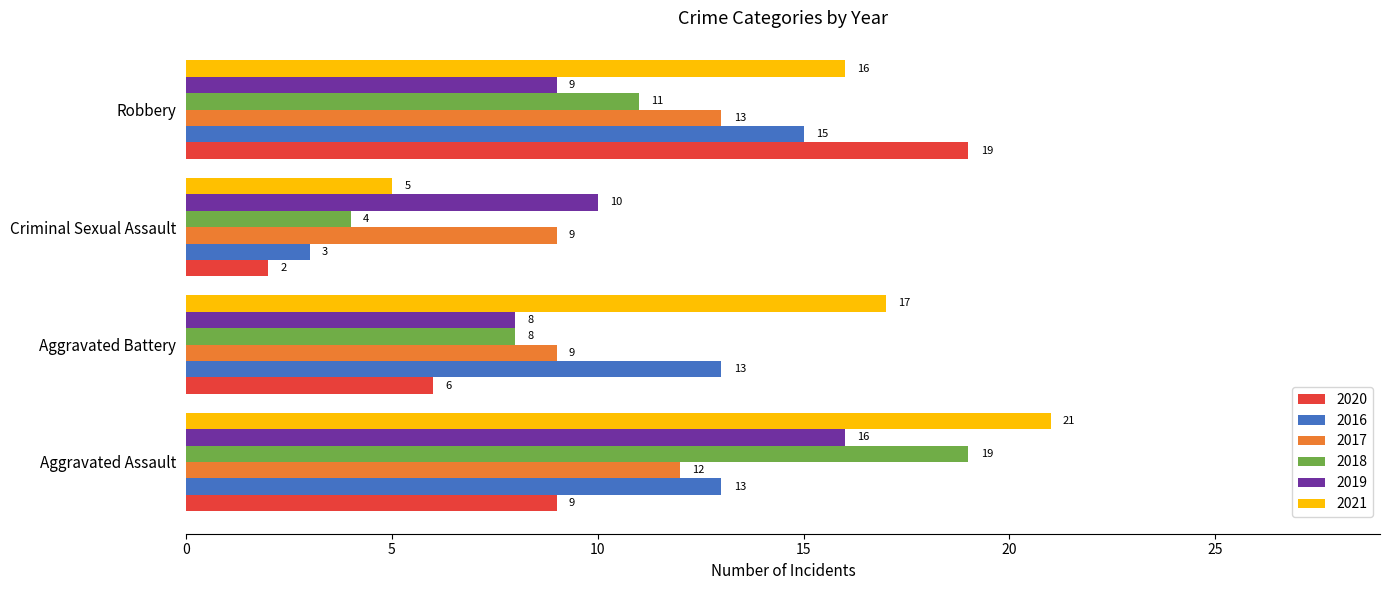

Which series has the largest total across all categories?

2021